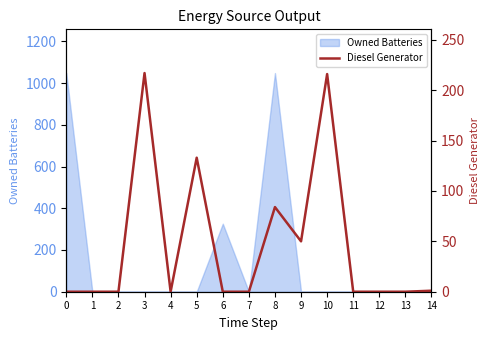

Reading right to left, extract all data points from this chart.

1	0	0	0	216	50	84	0	0	133	0	217	0	0	0